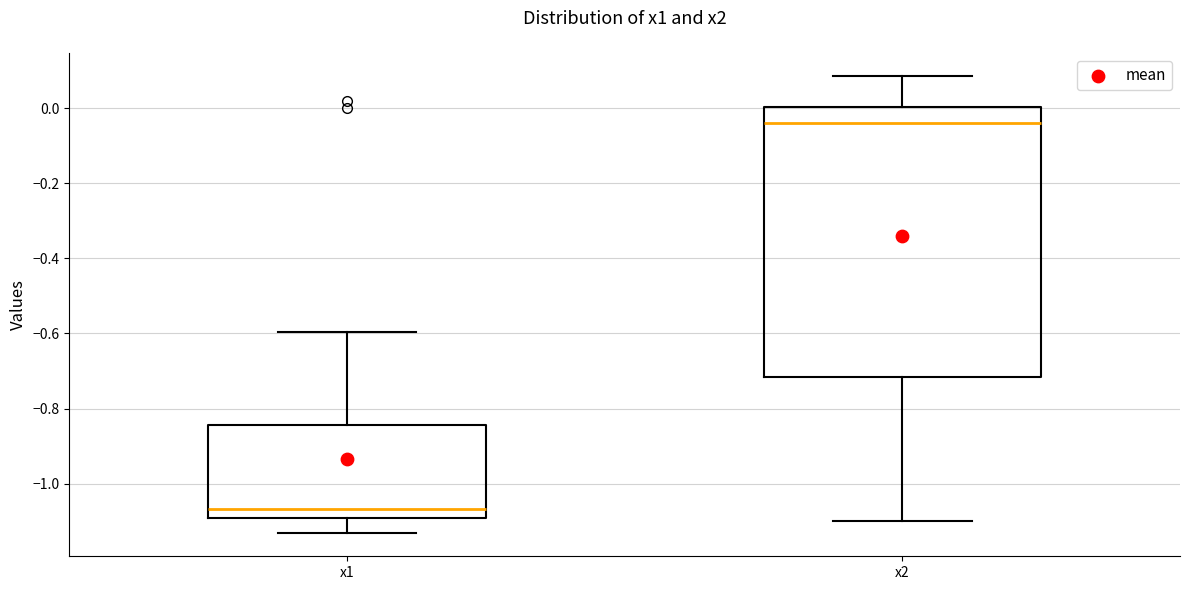

Which box has the highest median line?

x2